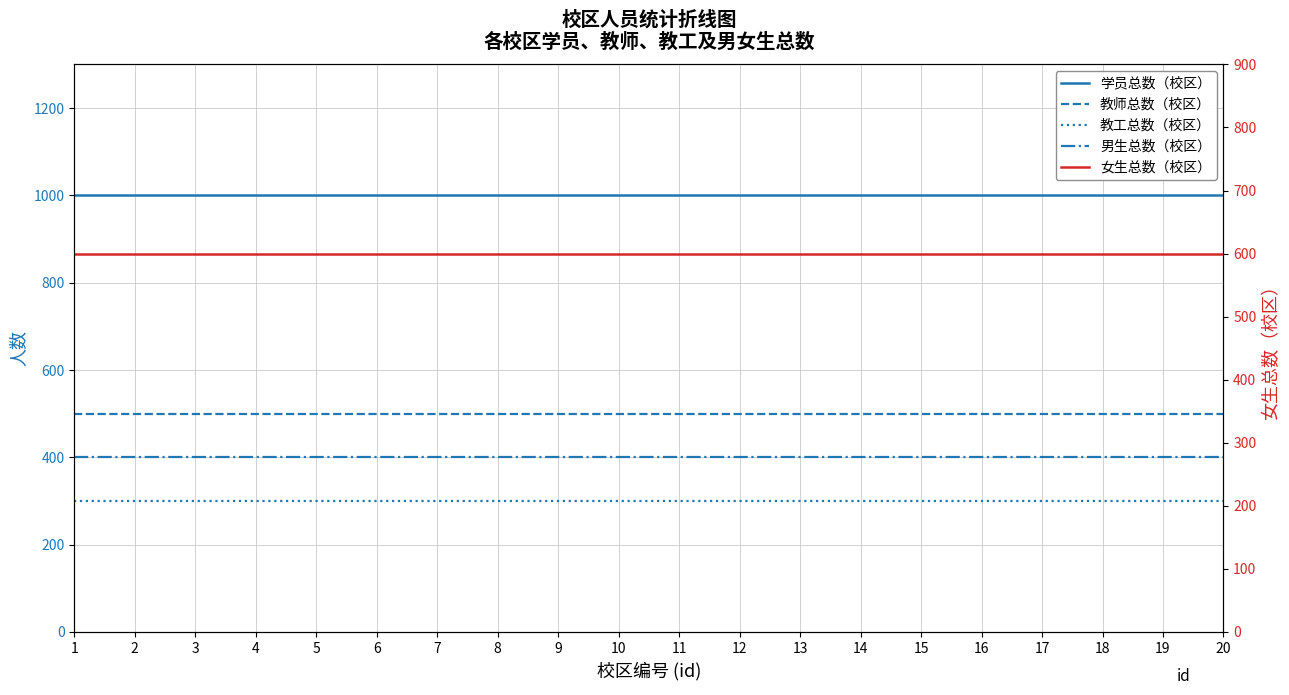

How many distinct data groups are displayed?

5